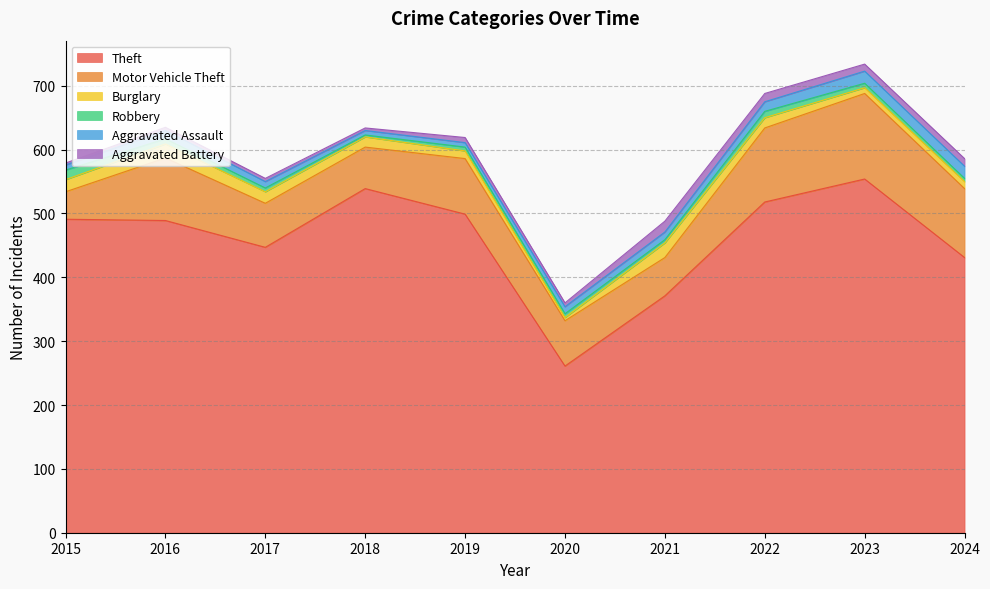

At which category is the sum across all series the highest?

2023